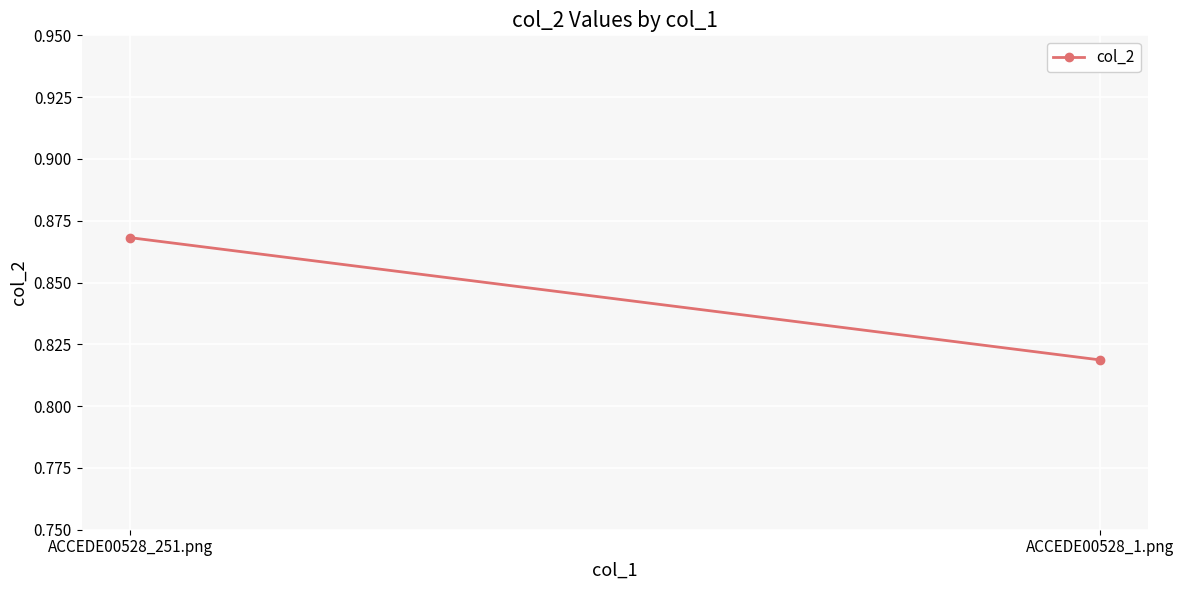

What is the average value?

0.8